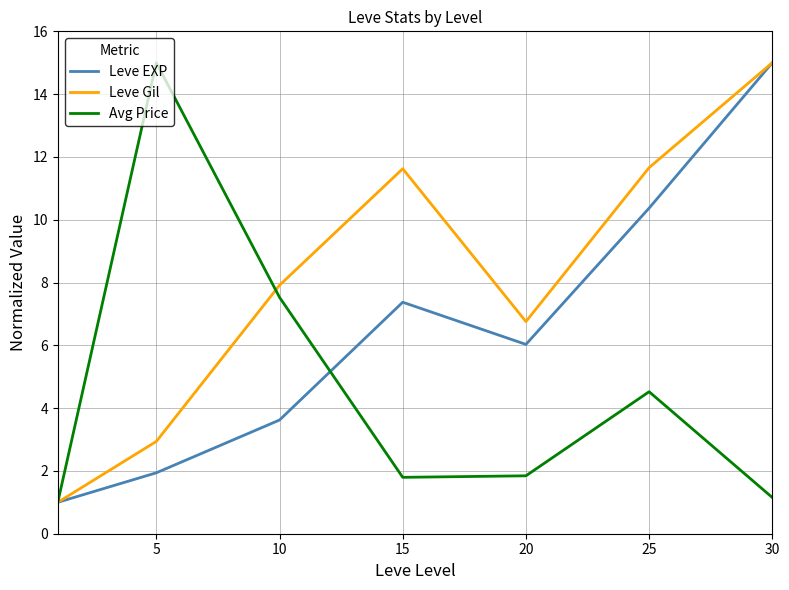

What is the difference between the second highest and second lowest values in the Leve Gil series?

8.7